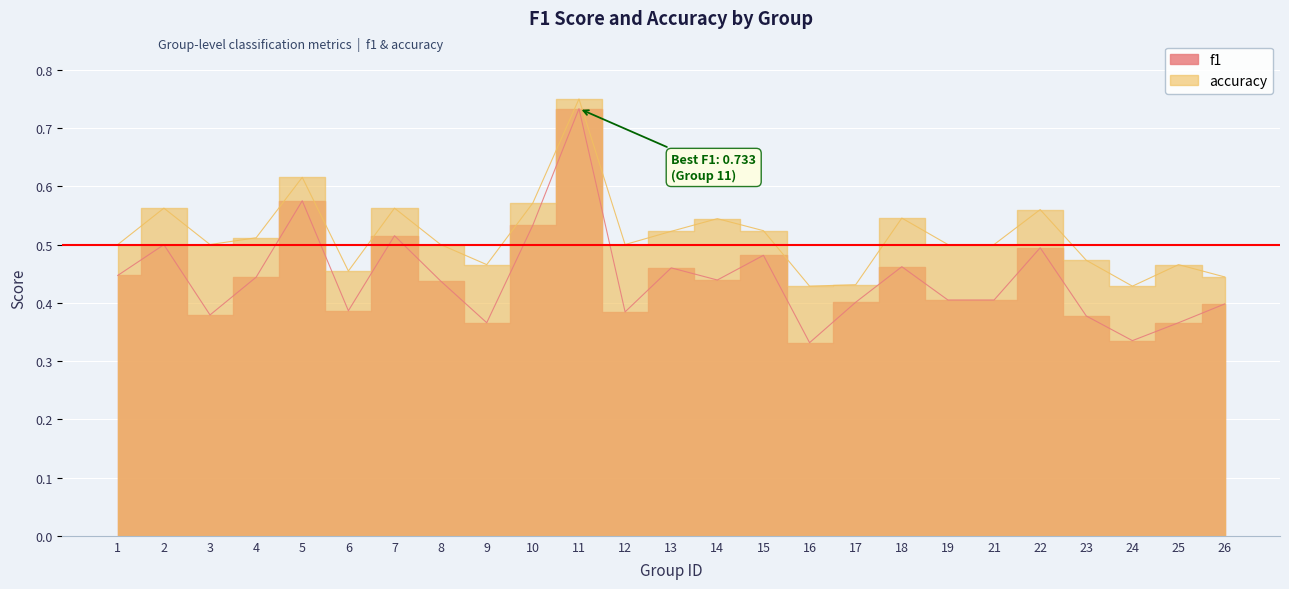

True or false: f1 and accuracy intersect in this chart.

False